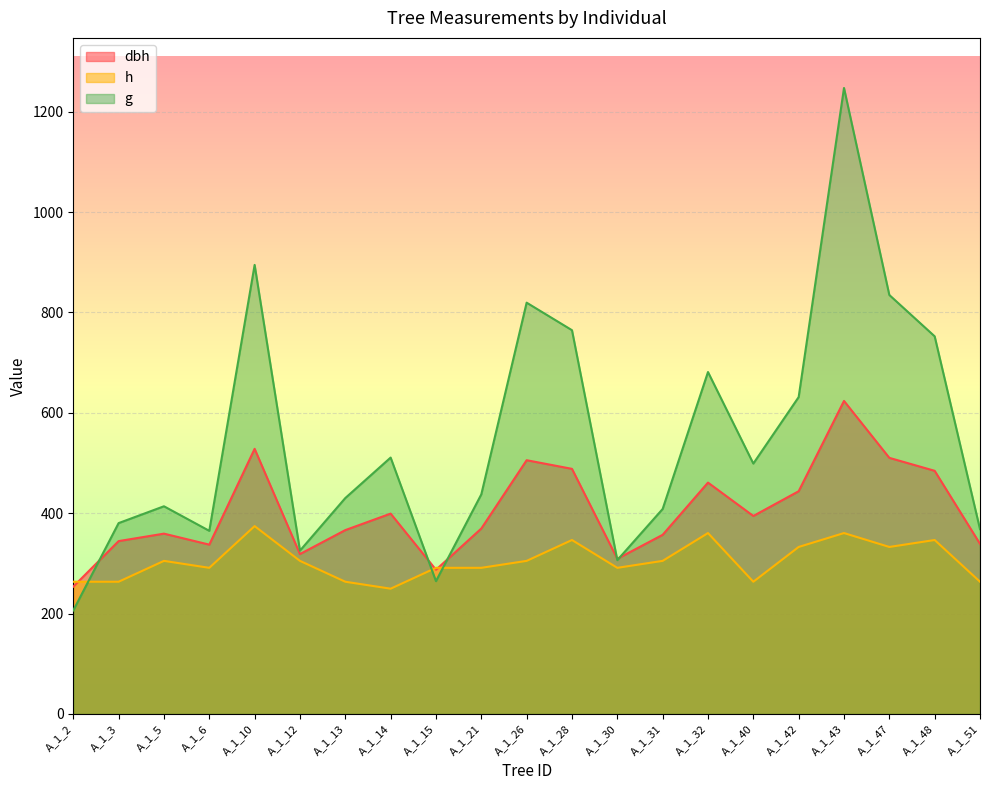

At how many categories does at least one series exceed 475?

10